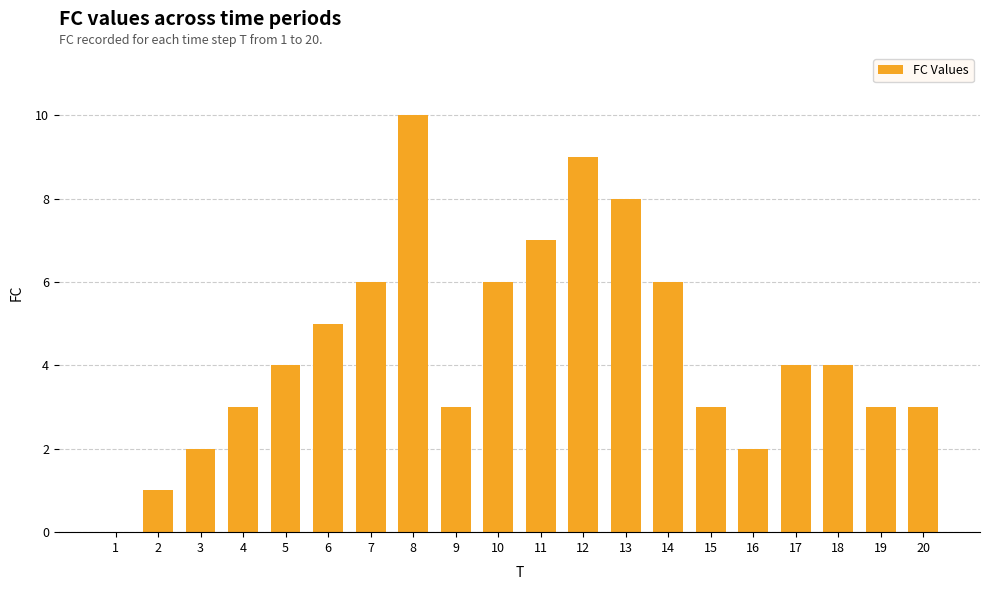

How many series are shown in this chart?

1